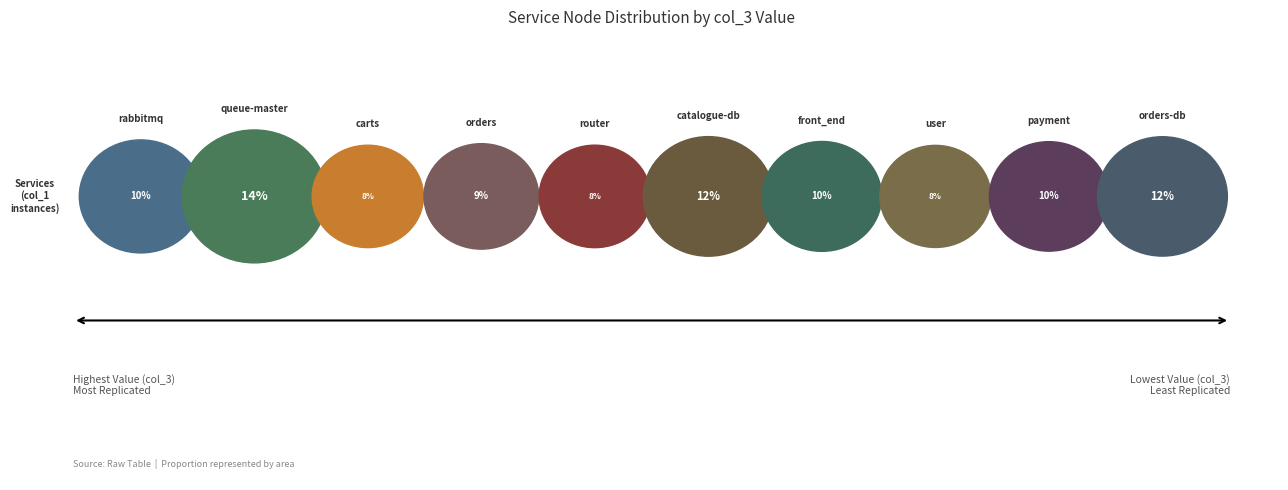

Is payment the majority of the pie?

No